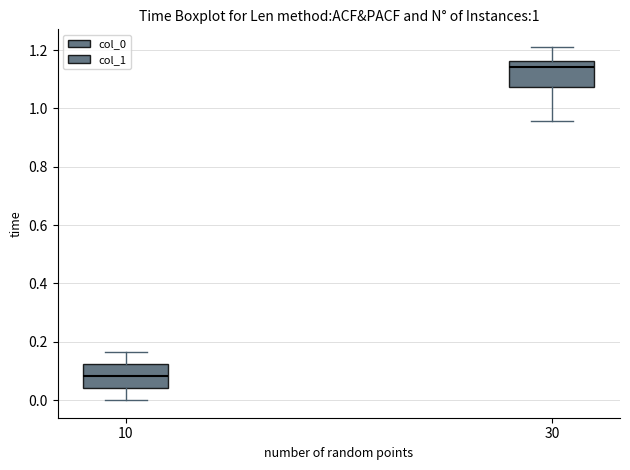

Which box has the highest median line?

30